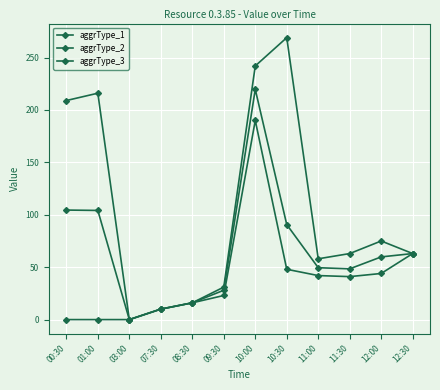

True or false: aggrType_2 and aggrType_1 cross at least once.

False